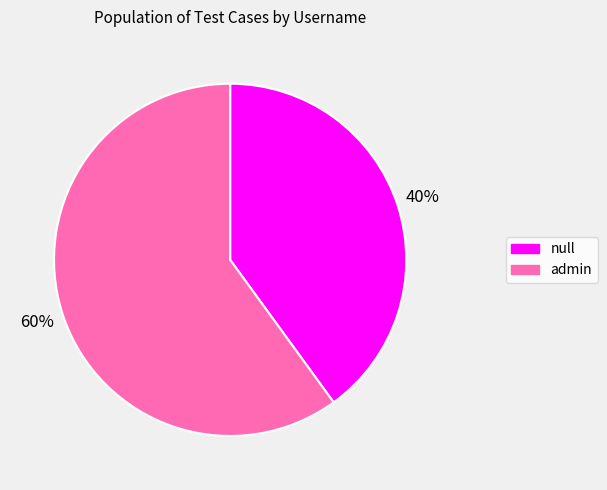

Is there any slice that represents more than half of the pie?

Yes